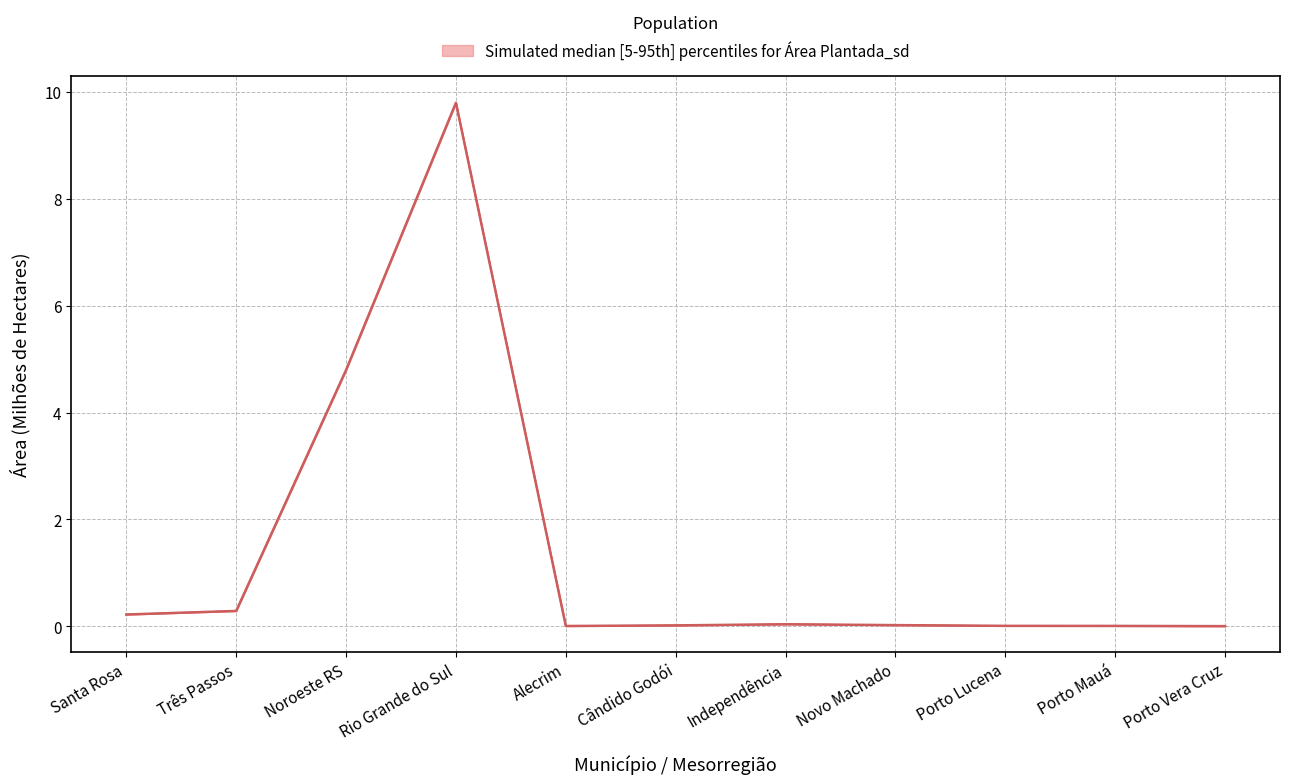

Is it true that Área plantada (Hectares) equals 0.0 at Alecrim?

True